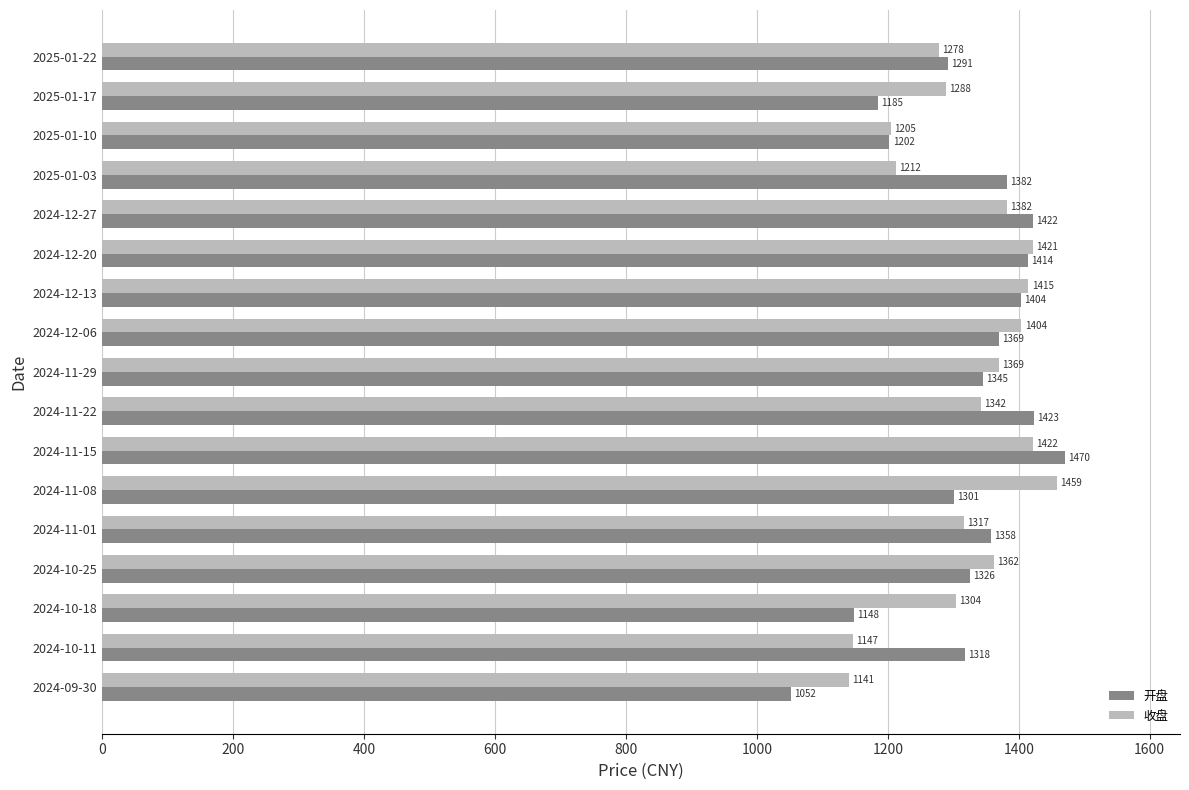

At which category does the chart reach its peak across all series?

2024-11-15